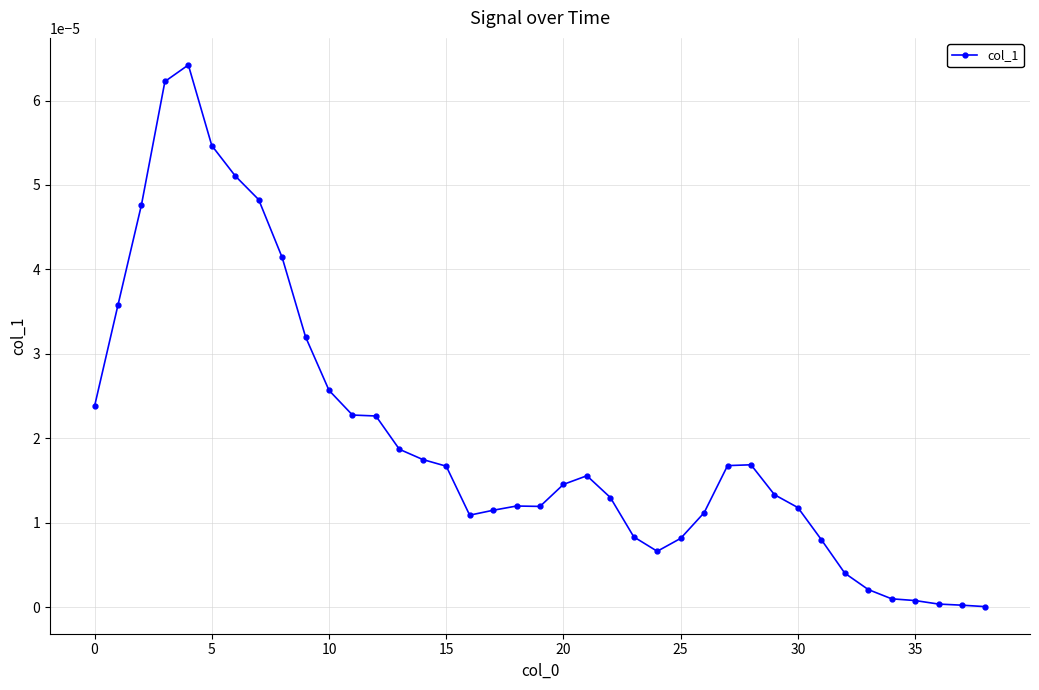

Is this an area chart (filled region under the line)?

No